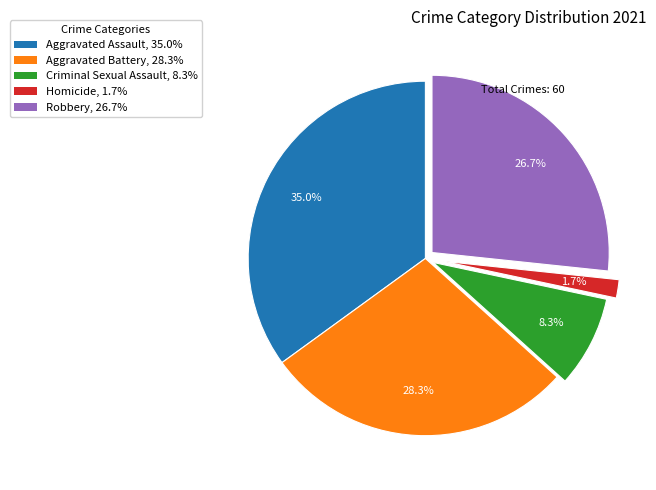

Is there a majority slice in this chart?

No